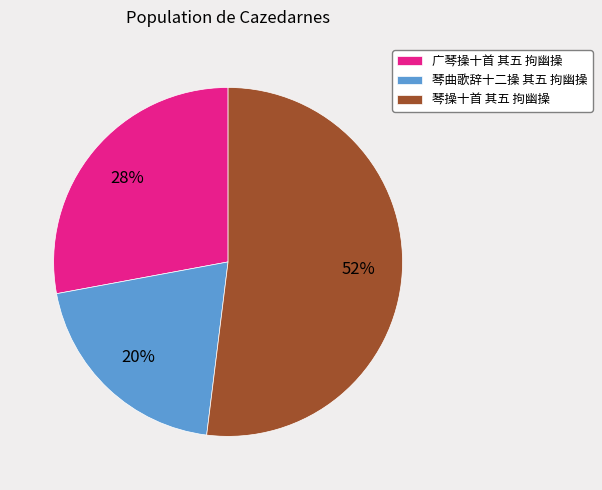

Between 琴操十首 其五 拘幽操 and 琴曲歌辞十二操 其五 拘幽操, which is larger?

琴操十首 其五 拘幽操